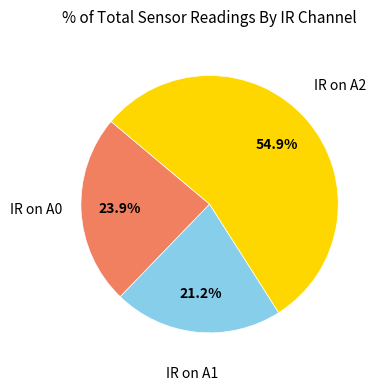

To the nearest percent, what percentage of the pie is IR on A2?

55%